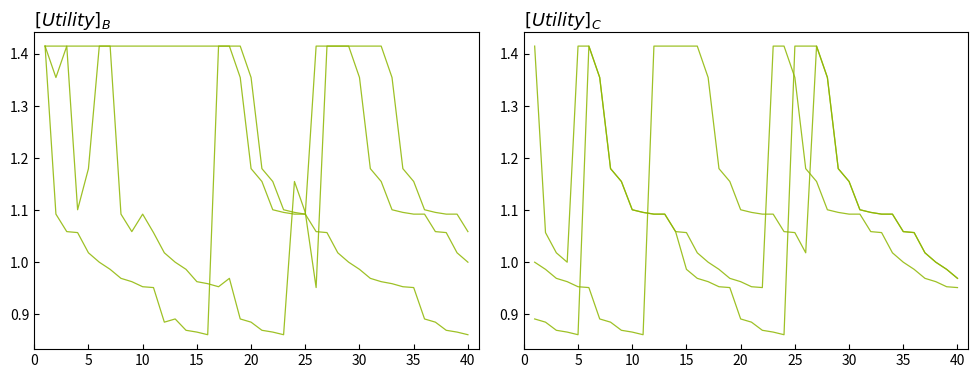

The value of Utility_2 at 15 is 0.5. True or false?

False